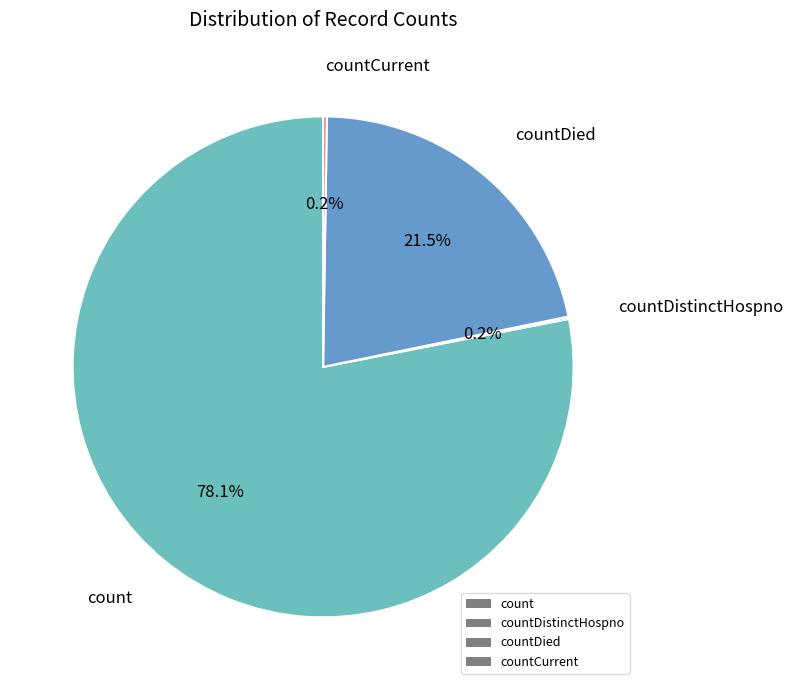

Which slice is the largest?

count